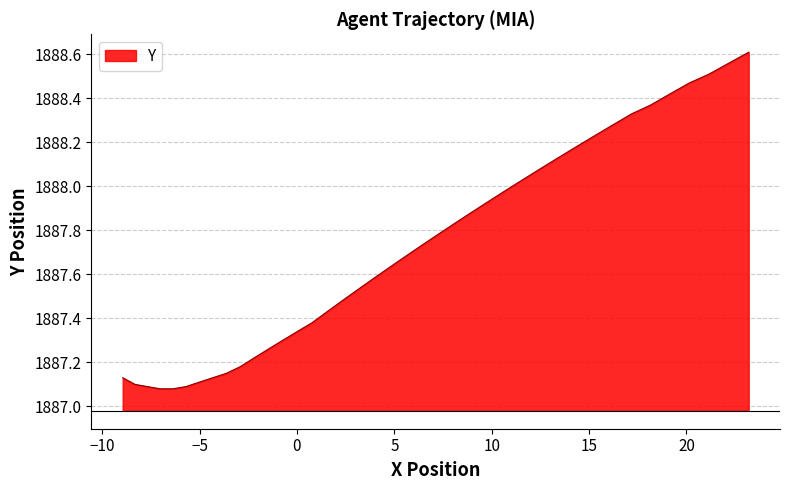

True or false: there are more than 2 points higher than both neighbors.

False